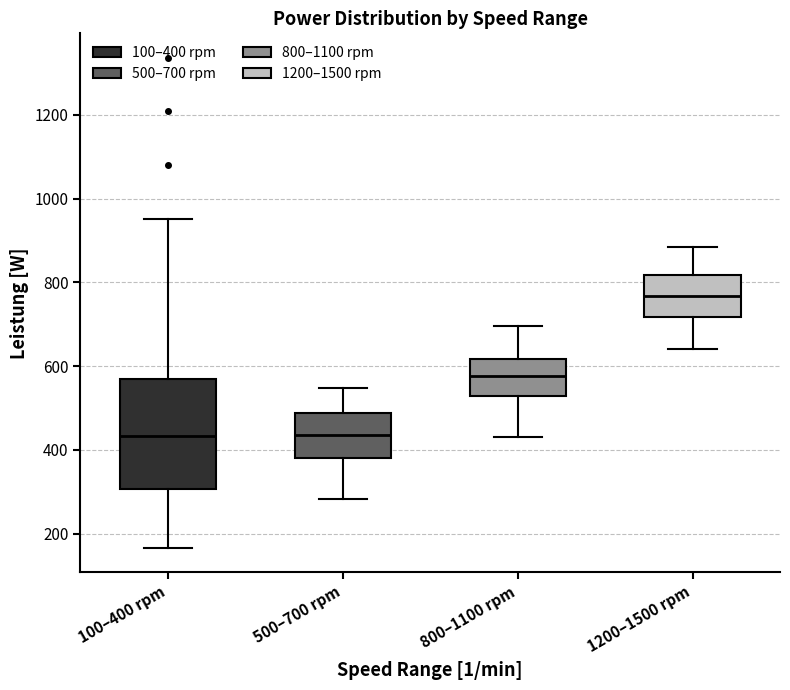

Which box has the highest median line?

1200–1500 rpm